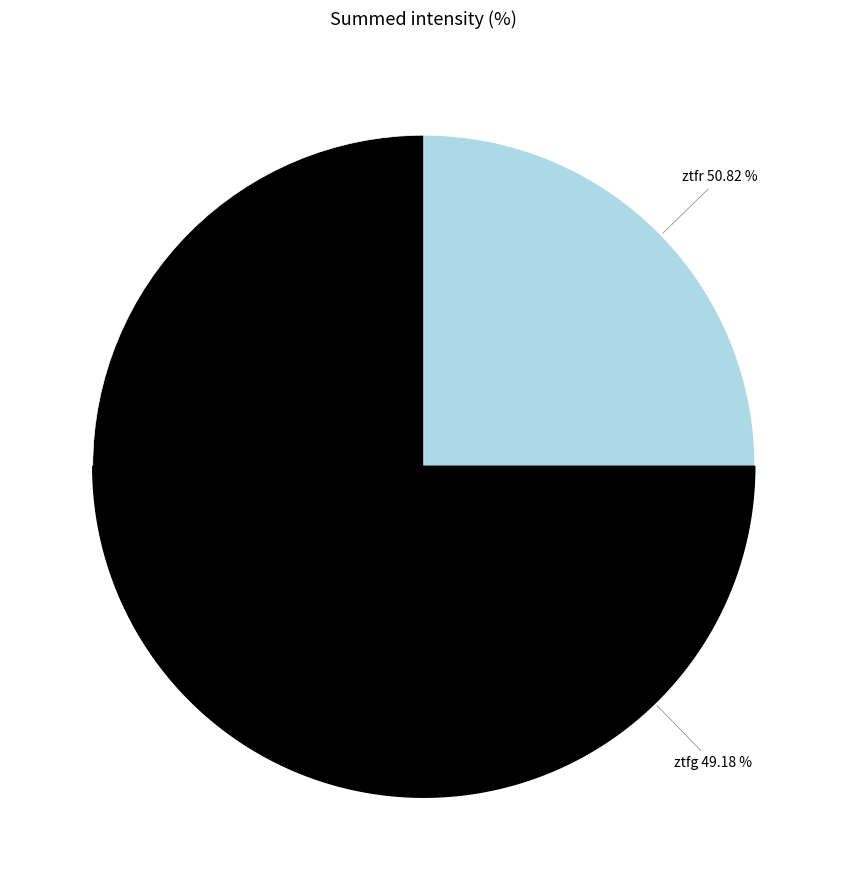

True or false: ztfr accounts for 74% of the total.

False